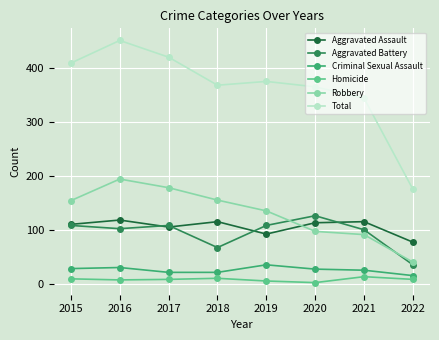

True or false: Homicide and Aggravated Battery intersect in this chart.

False